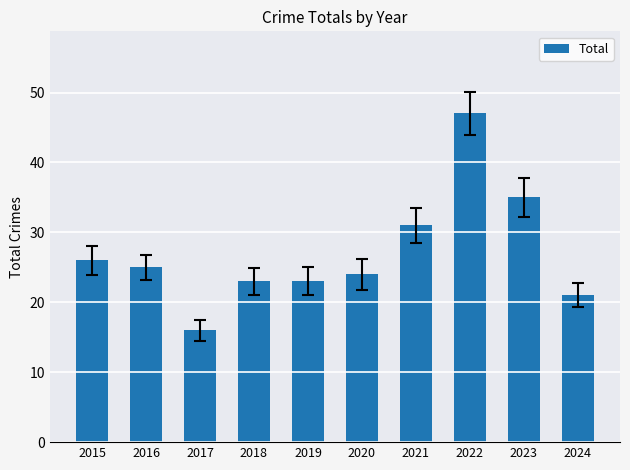

Which label corresponds to the largest value in the chart?

2022